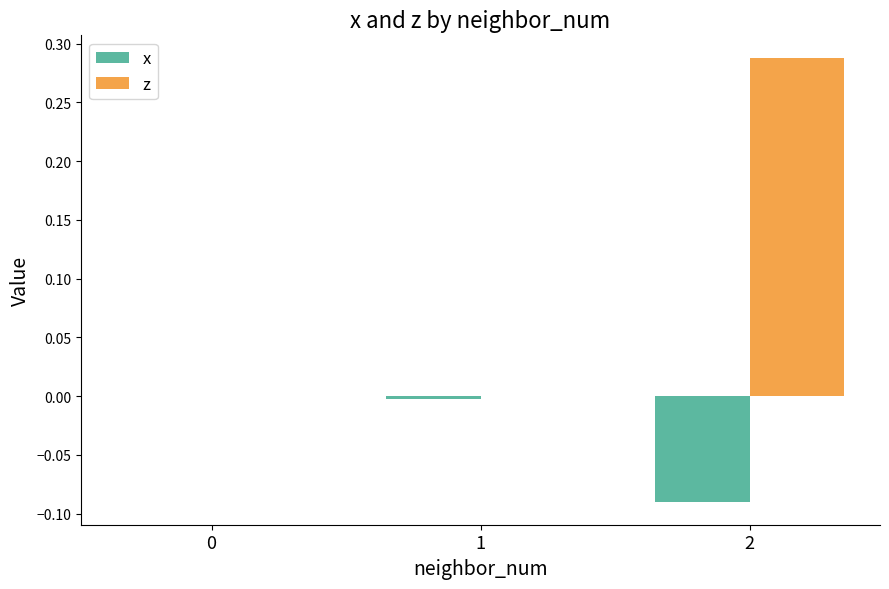

What are all the series names shown in the legend?

x, z